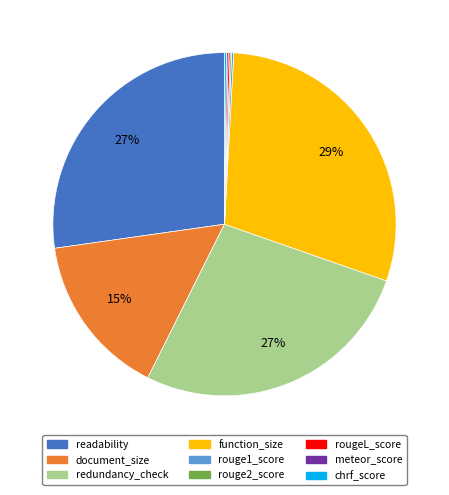

Which category has the biggest portion of the pie?

function_size